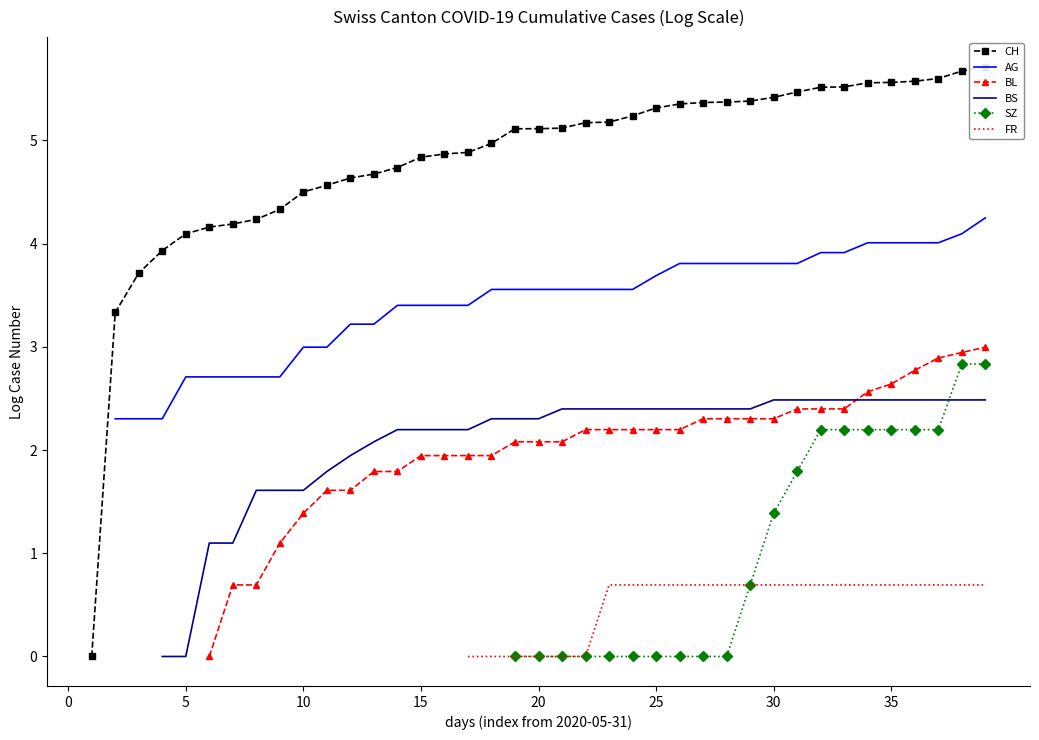

Between 20 and 32, which is larger?

32